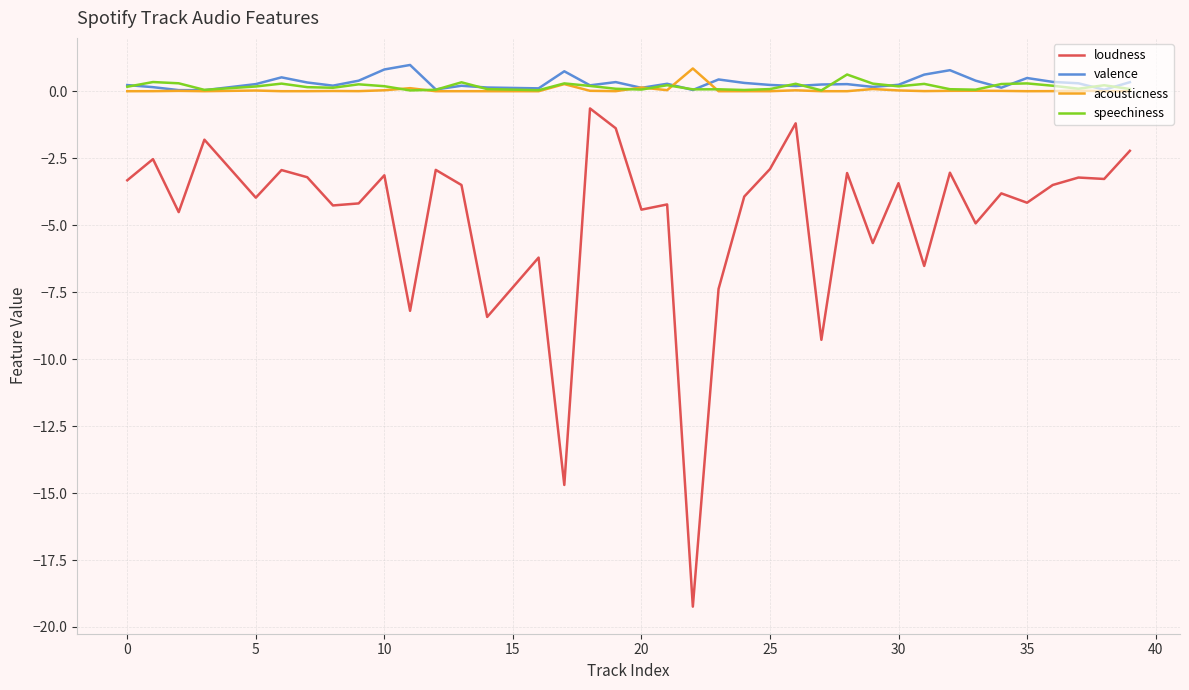

What is the highest value of the valence series?

1.0